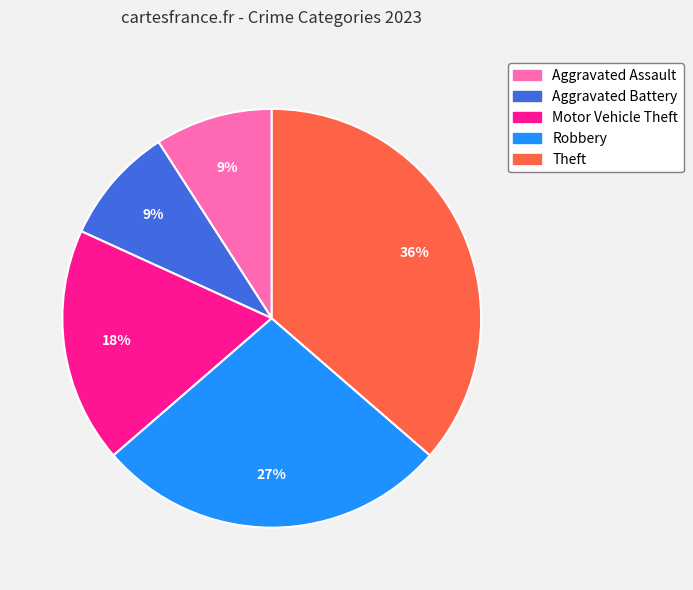

Is the sum of Aggravated Battery and Aggravated Assault greater than half?

No